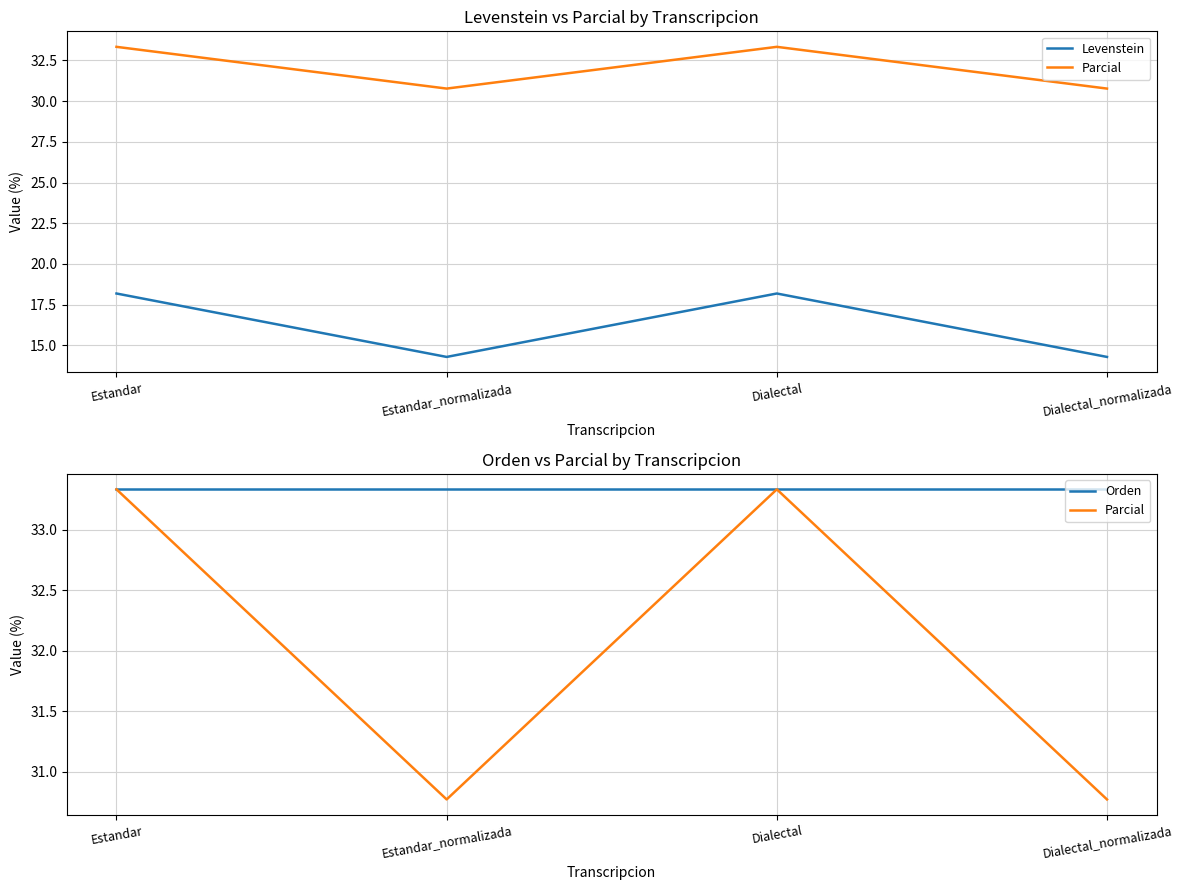

What is the difference between the Parcial values at Dialectal and Estandar_normalizada?

2.6